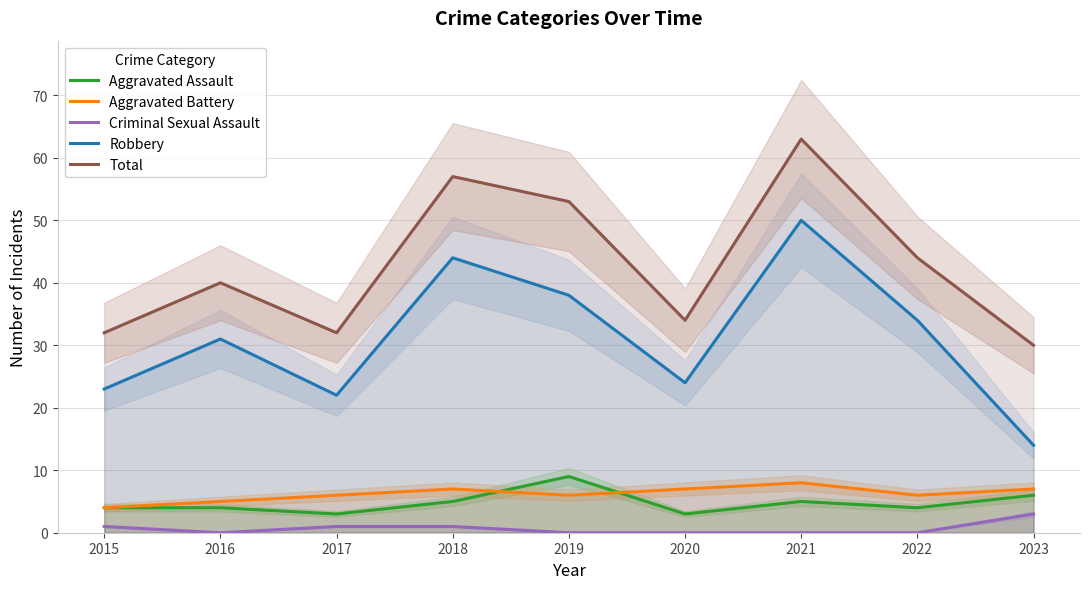

Between 2019 and 2017, which is larger?

2019